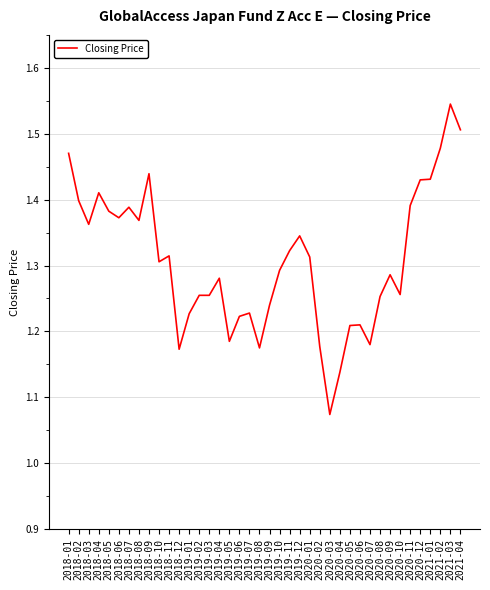

Where is the first local maximum?

2018-04